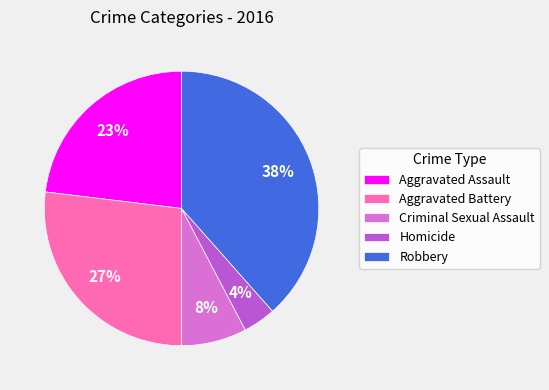

Rank the categories by value from lowest to highest.

Homicide, Criminal Sexual Assault, Aggravated Assault, Aggravated Battery, Robbery